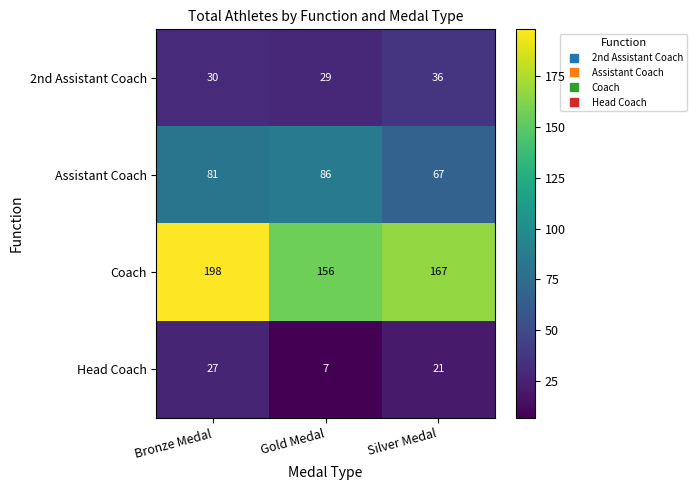

Which series changed the most between Bronze Medal and Silver Medal?

Coach